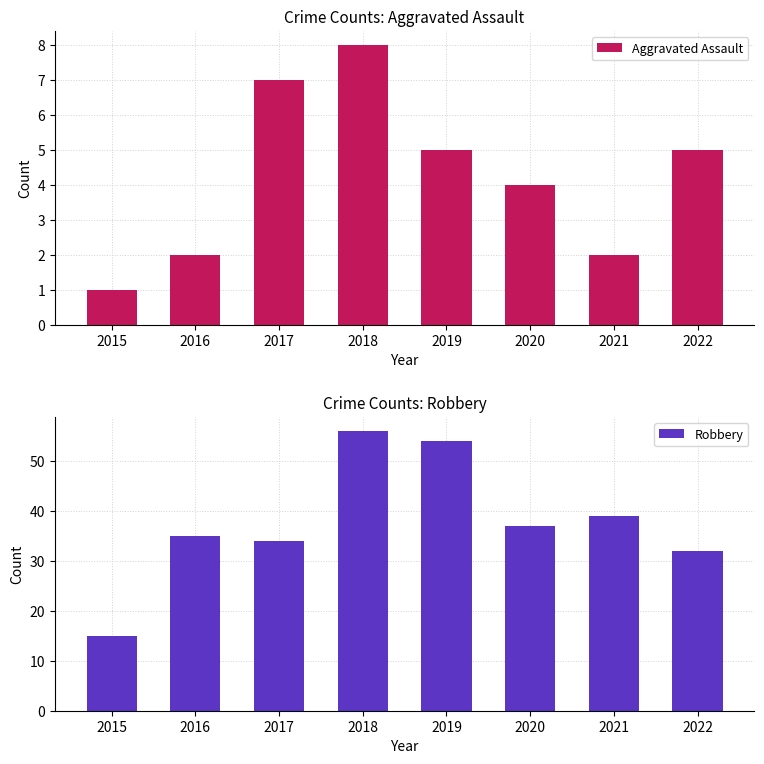

List the series in order of their peak value, lowest first.

Aggravated Assault, Robbery